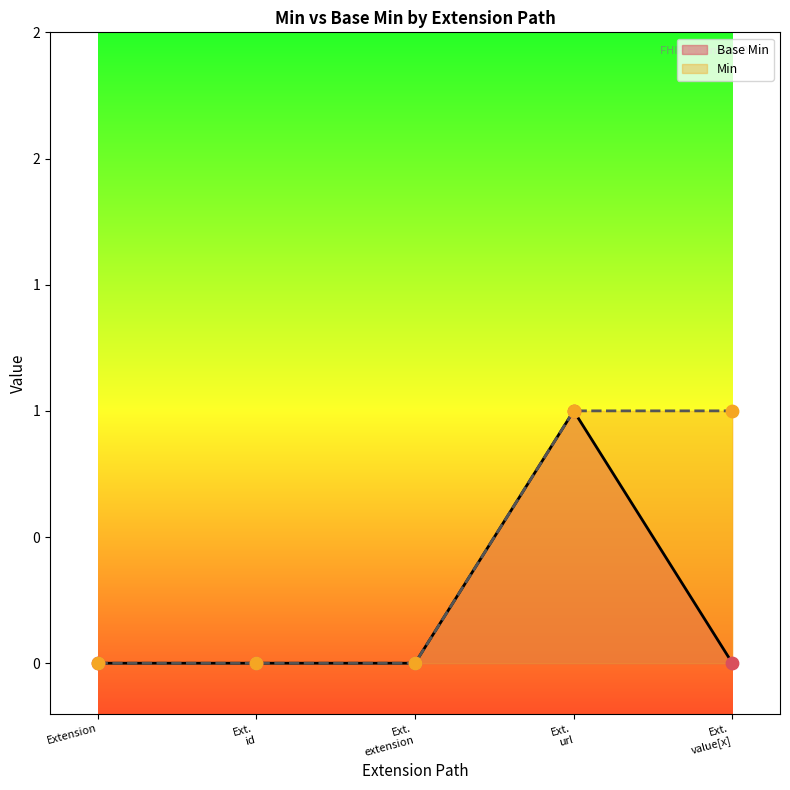

Between Ext. id and Ext. extension, which is larger?

Ext. id